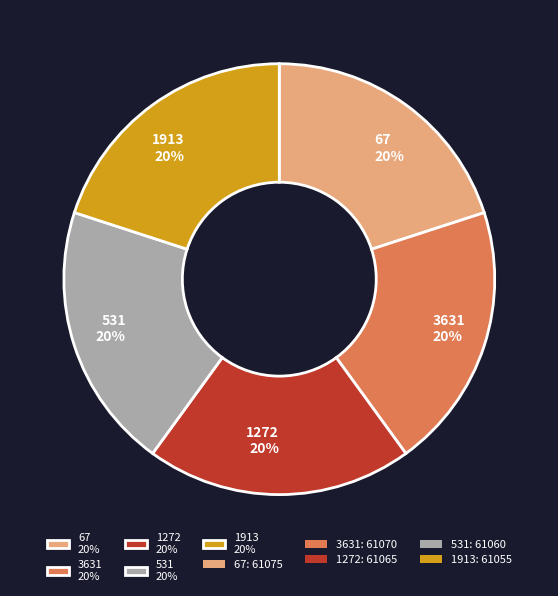

Do 67 20% and 1913 20% together represent more than half of the pie?

No